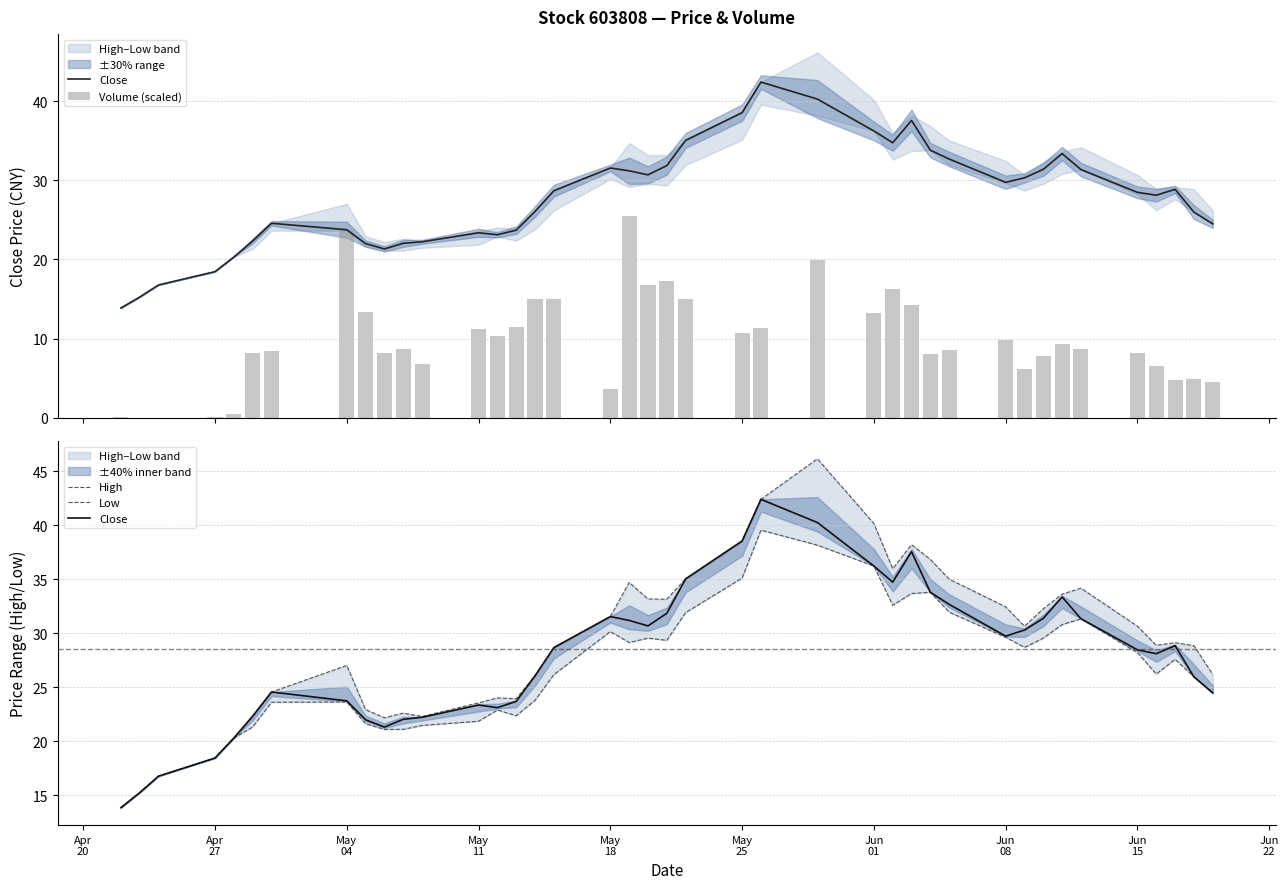

What is the difference between the maximum and second lowest values in the Volume (scaled) series?

25.4